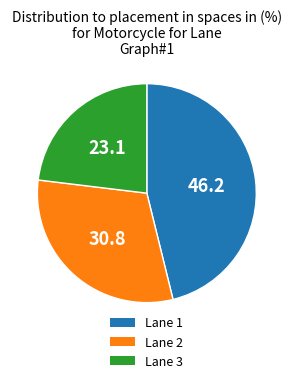

Is there any slice that represents more than half of the pie?

No